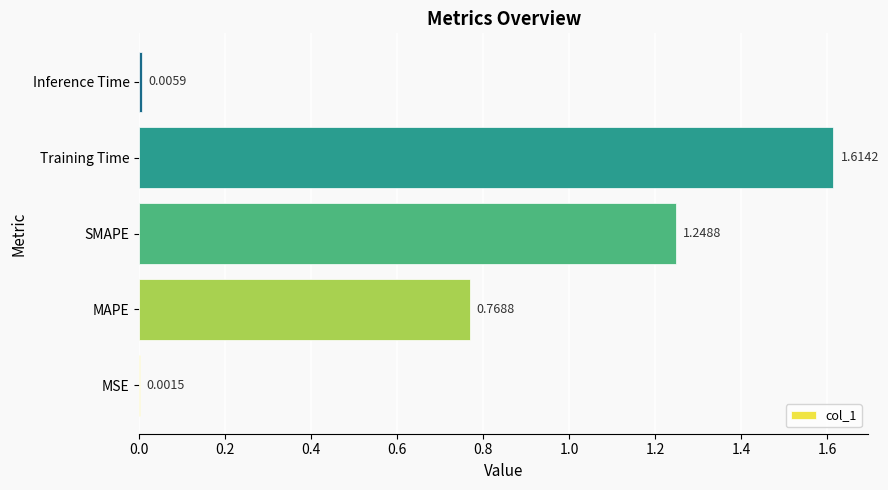

What is the sum of the values at MAPE and SMAPE?

2.0